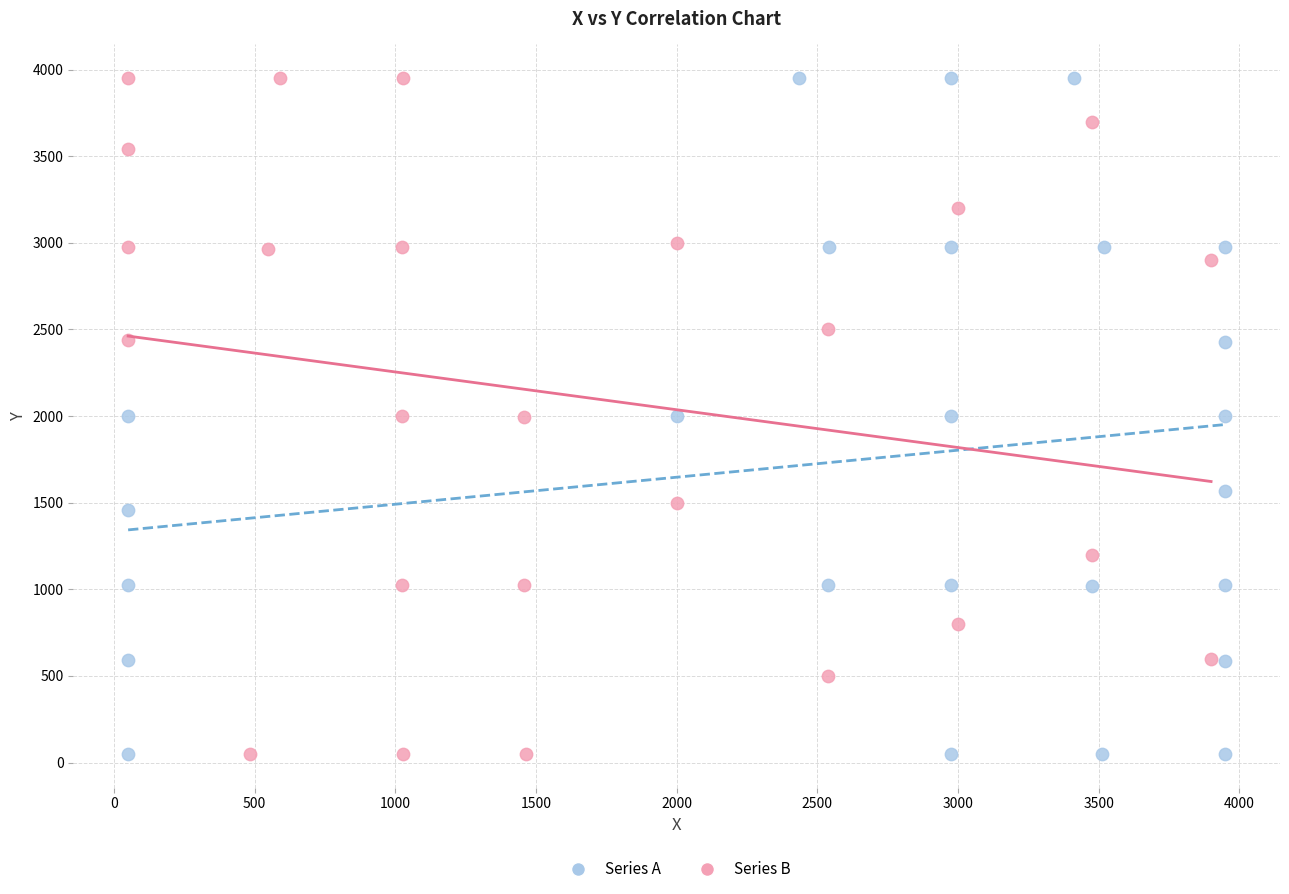

What are all the series names shown in the legend?

Series A, Series B